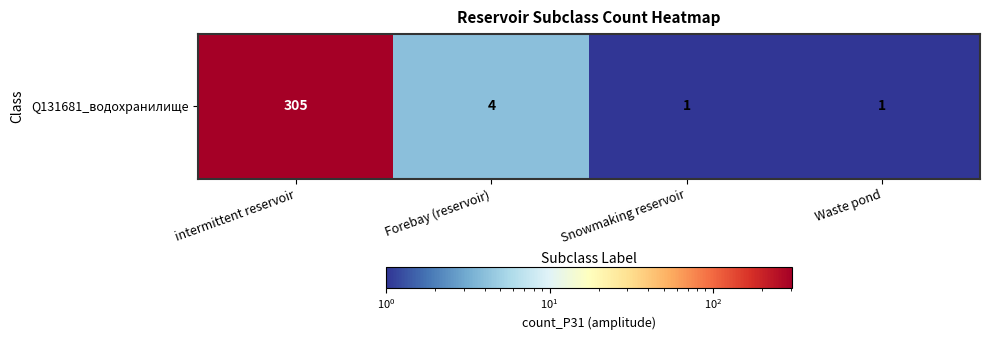

Reading left to right, what are all the values shown in this chart?

305	4	1	1